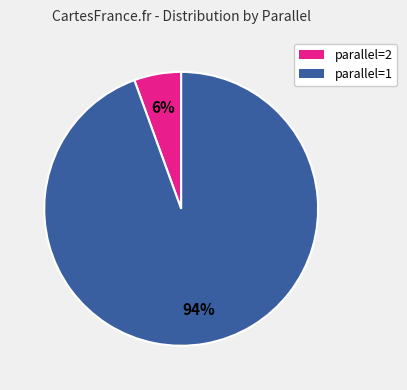

Which has a higher value, parallel=1 or parallel=2?

parallel=1